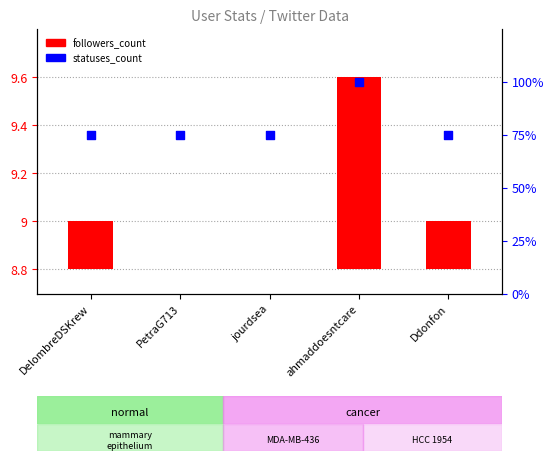

Which series reaches the minimum Y coordinate?

followers_count